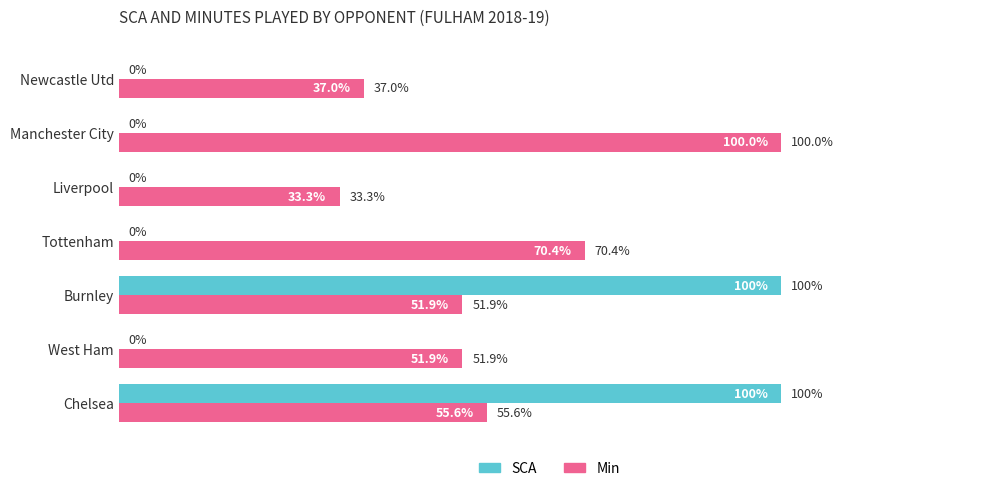

At which category is the sum across all series the highest?

Chelsea